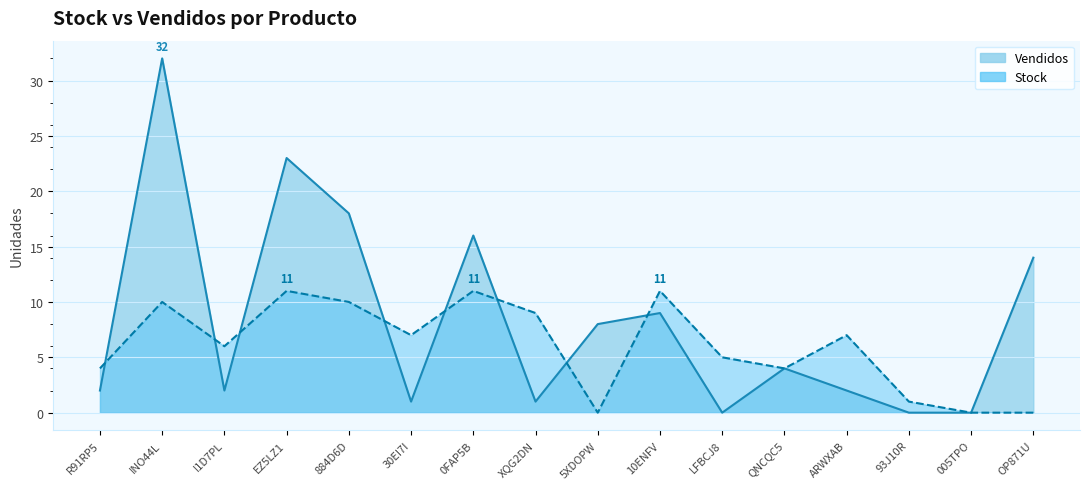

Which category has the lowest value in the Stock series?

5XDOPW